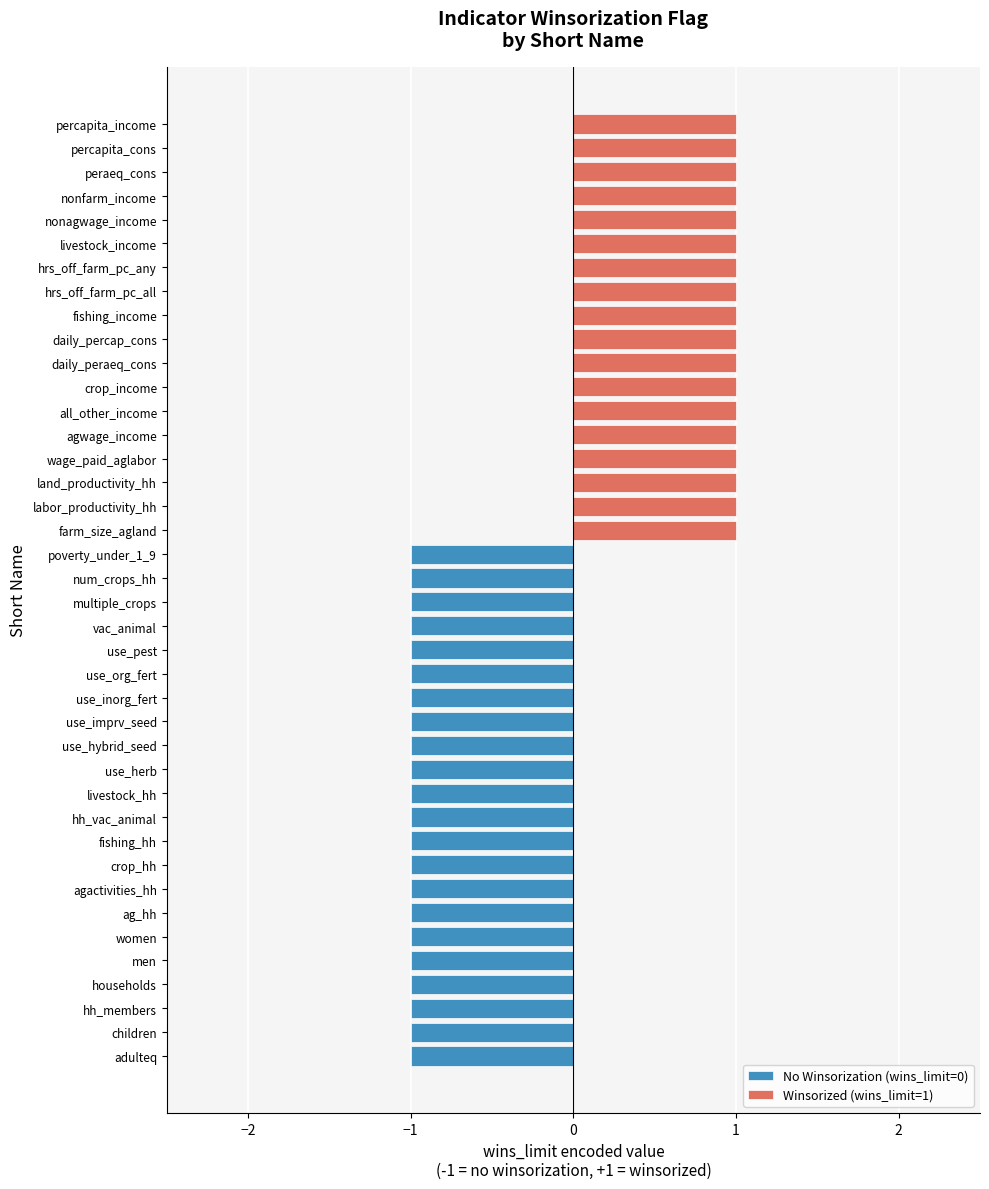

How many bars are there in total?

40